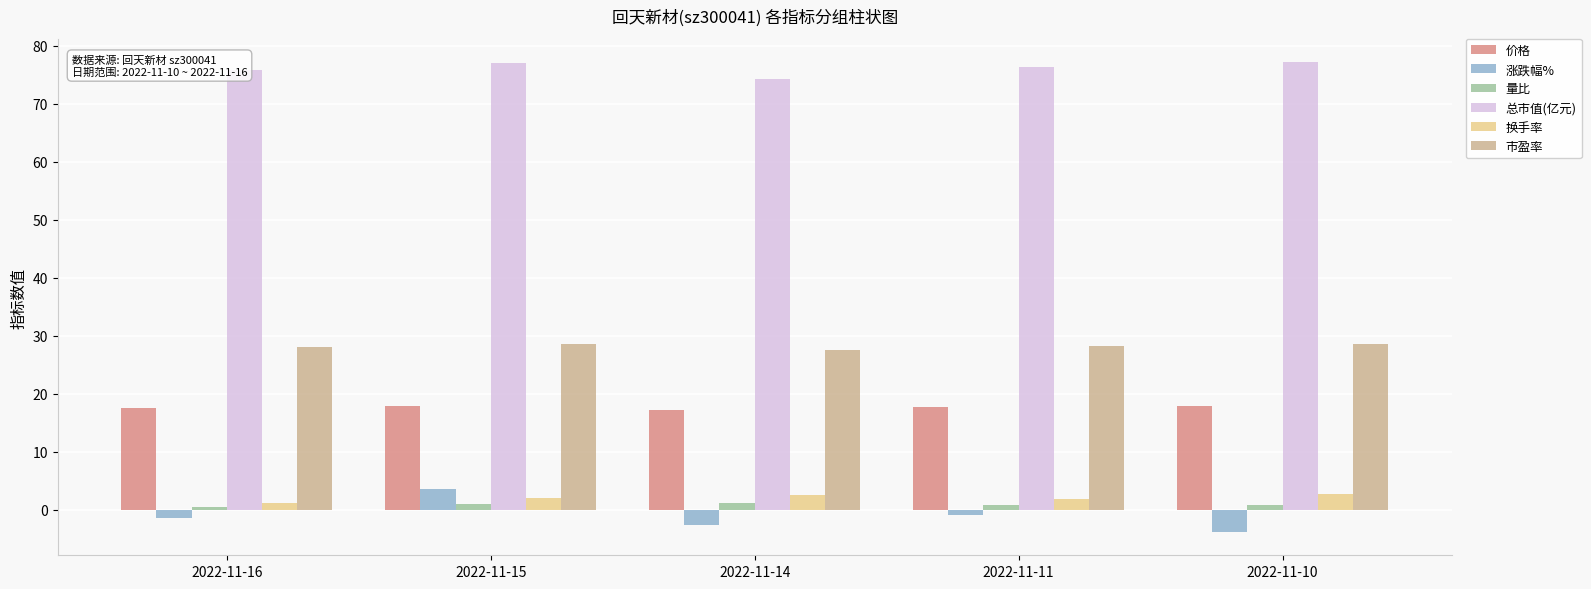

At which label does 涨跌幅% reach its peak?

2022-11-15